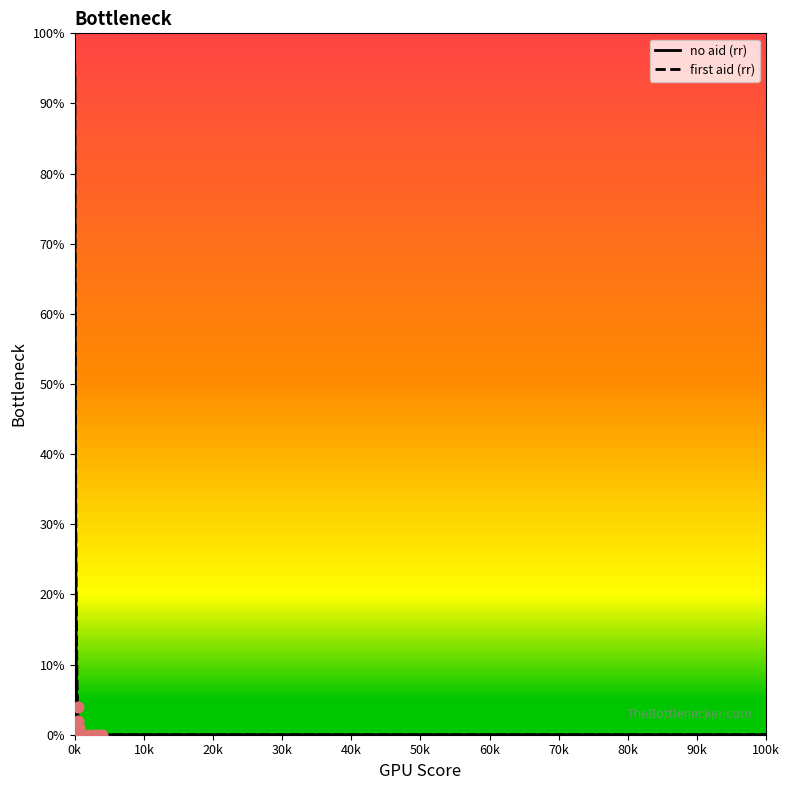

What is the maximum value for no aid (rr)?

94